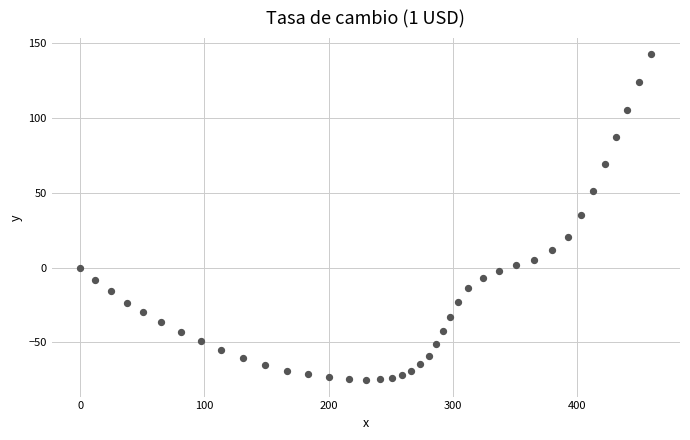

What is the range of X values (max minus min)?

460.0